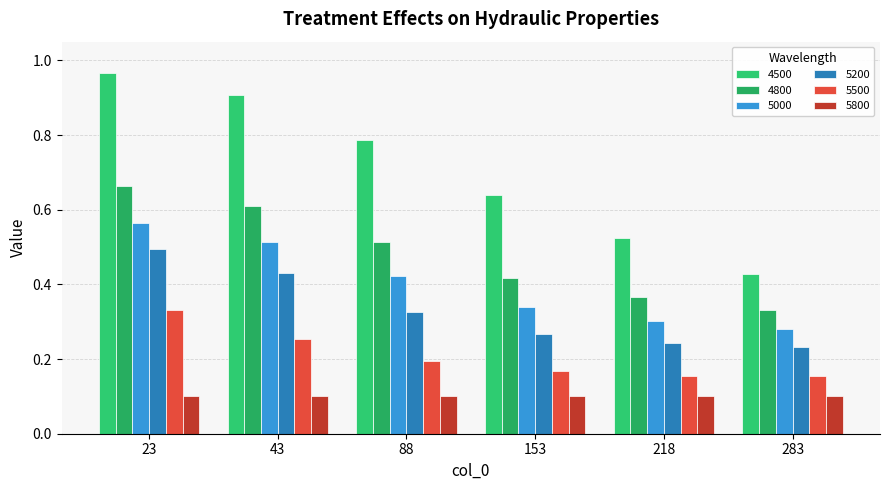

Reading left to right, extract all data points from this chart.

4500: 23=1.0	43=0.9	88=0.8	153=0.6	218=0.5	283=0.4
4800: 23=0.7	43=0.6	88=0.5	153=0.4	218=0.4	283=0.3
5000: 23=0.6	43=0.5	88=0.4	153=0.3	218=0.3	283=0.3
5200: 23=0.5	43=0.4	88=0.3	153=0.3	218=0.2	283=0.2
5500: 23=0.3	43=0.3	88=0.2	153=0.2	218=0.2	283=0.2
5800: 23=0.1	43=0.1	88=0.1	153=0.1	218=0.1	283=0.1